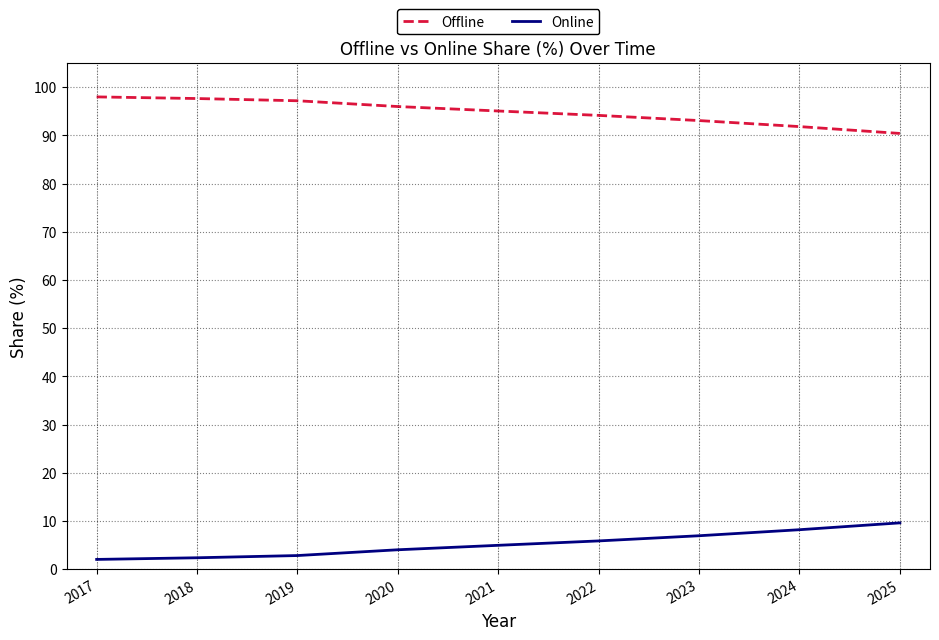

What is the spread (max minus min) of values at 2019?

94.4